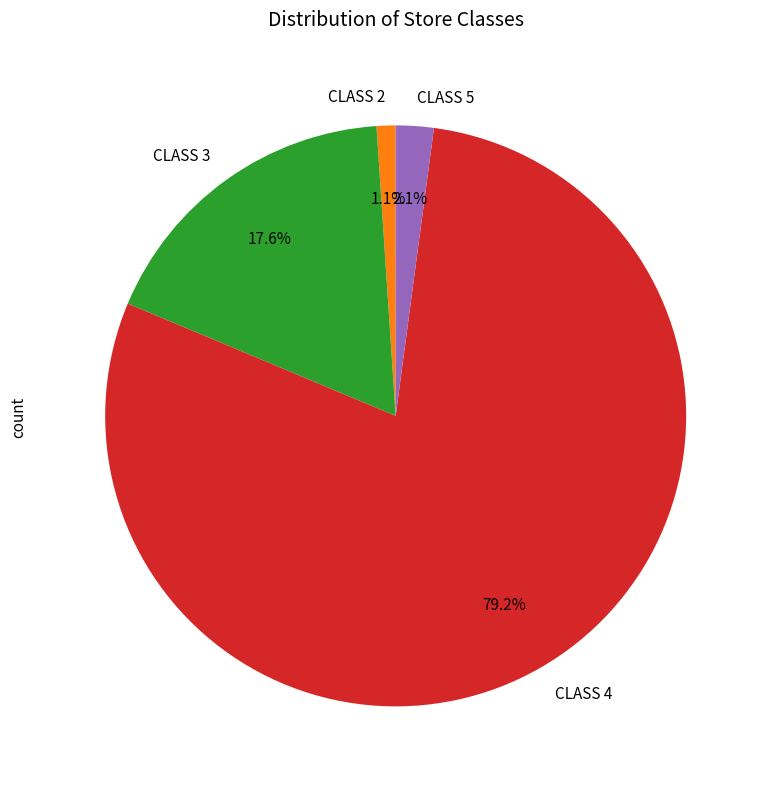

Which has a higher value, CLASS 3 or CLASS 5?

CLASS 3